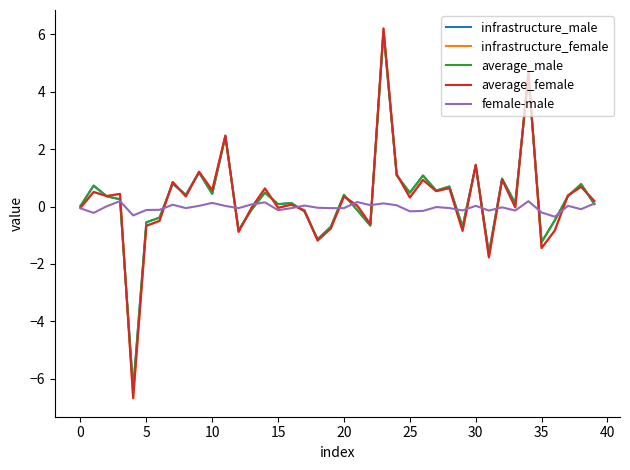

What are all the series names shown in the legend?

infrastructure_male, infrastructure_female, average_male, average_female, female-male